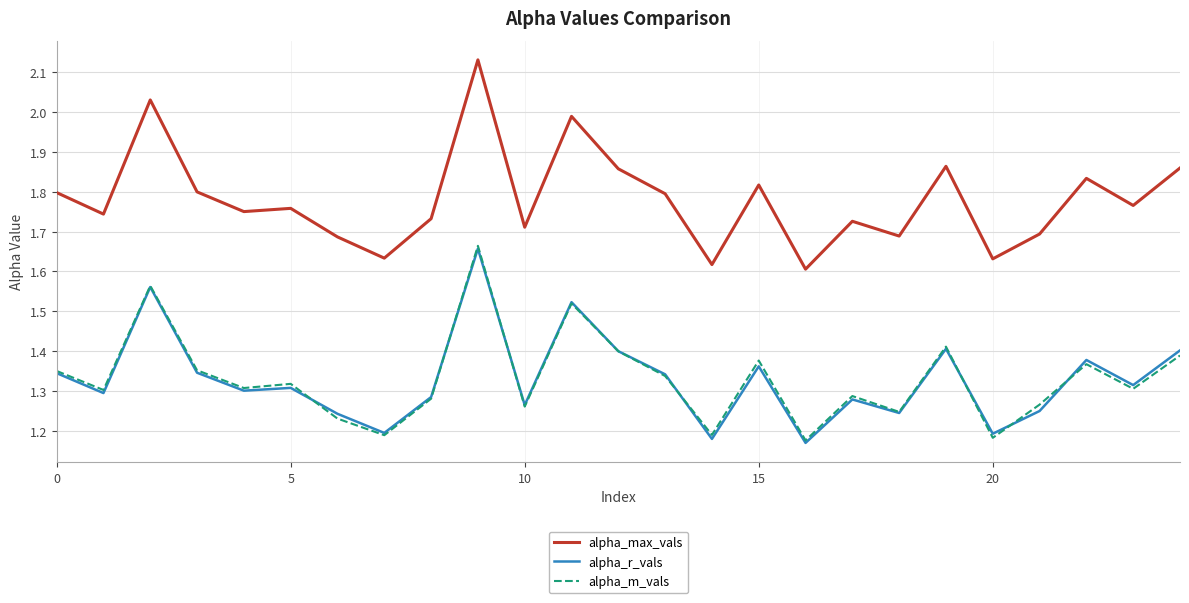

Does the chart display data point markers on the line(s)?

No